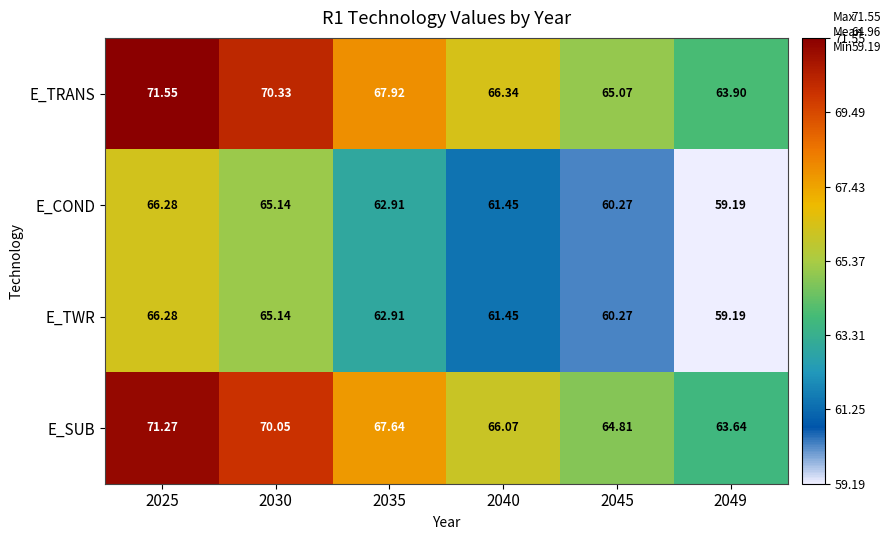

Which category has the highest value across all series?

2025